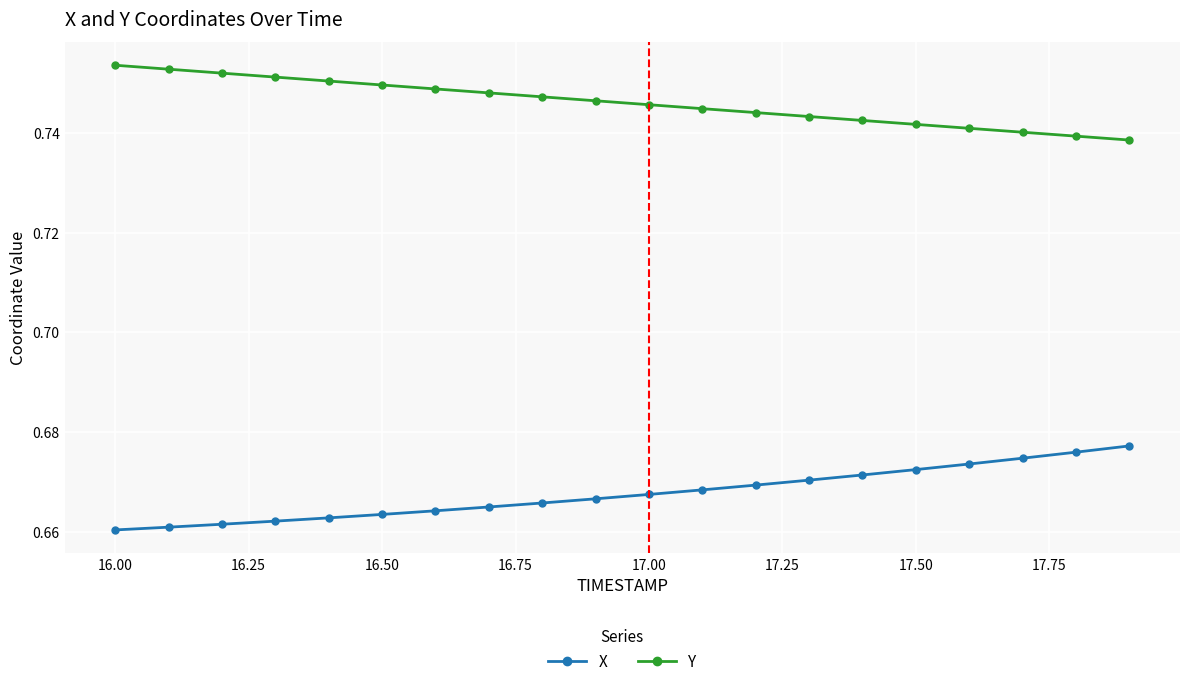

Rank the series by their maximum value, from lowest to highest.

X, Y